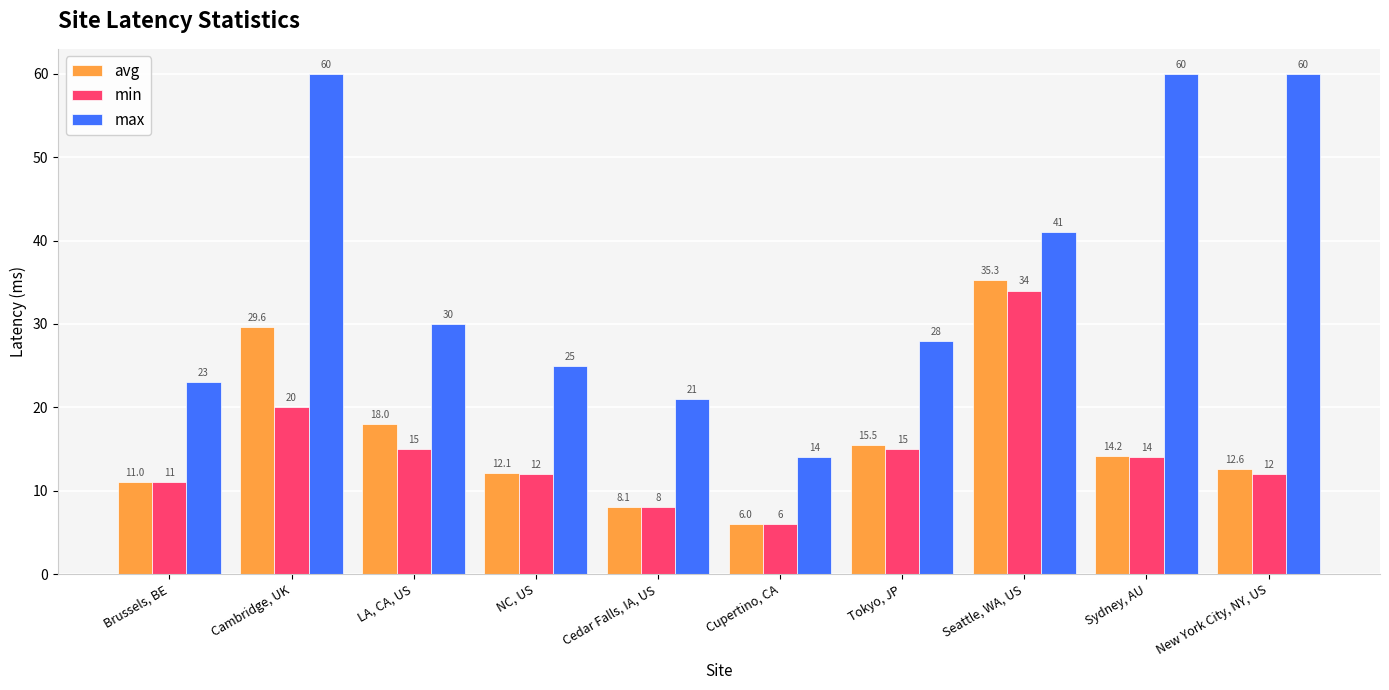

True or false: min has a value of 12.0 at New York City, NY, US.

True